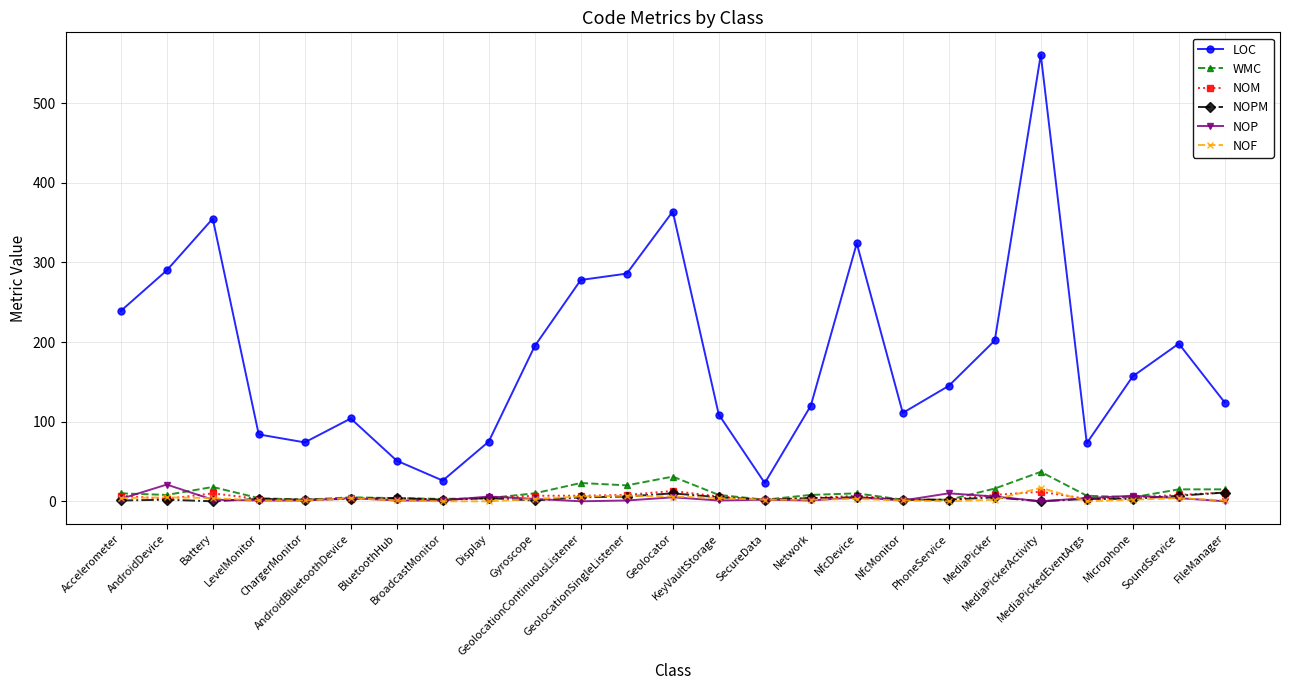

Is it true that NOF equals 3 at Gyroscope?

True